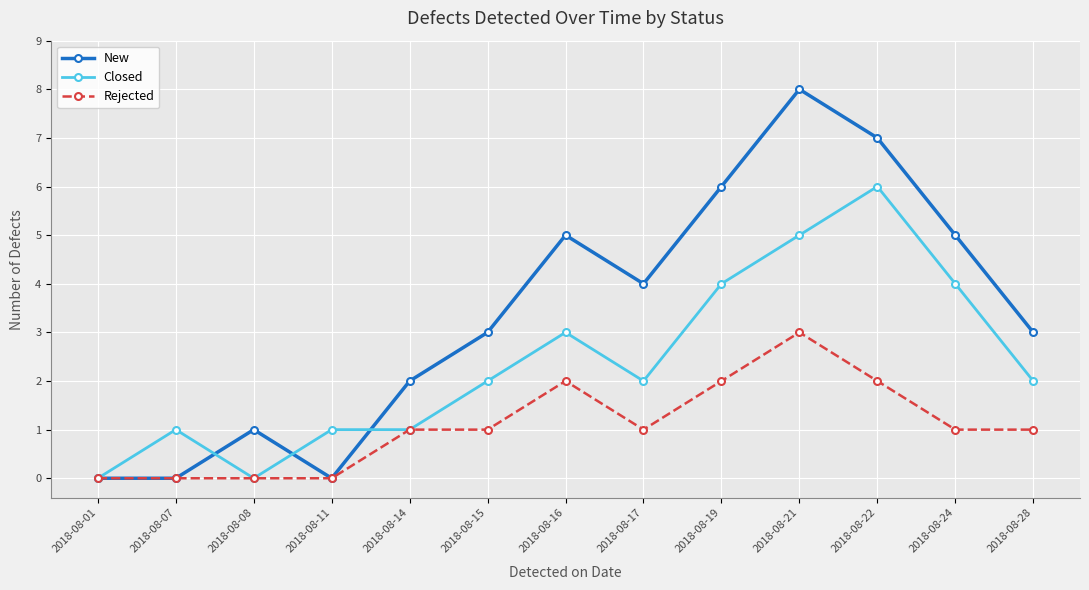

Which series has the largest range (max minus min)?

New